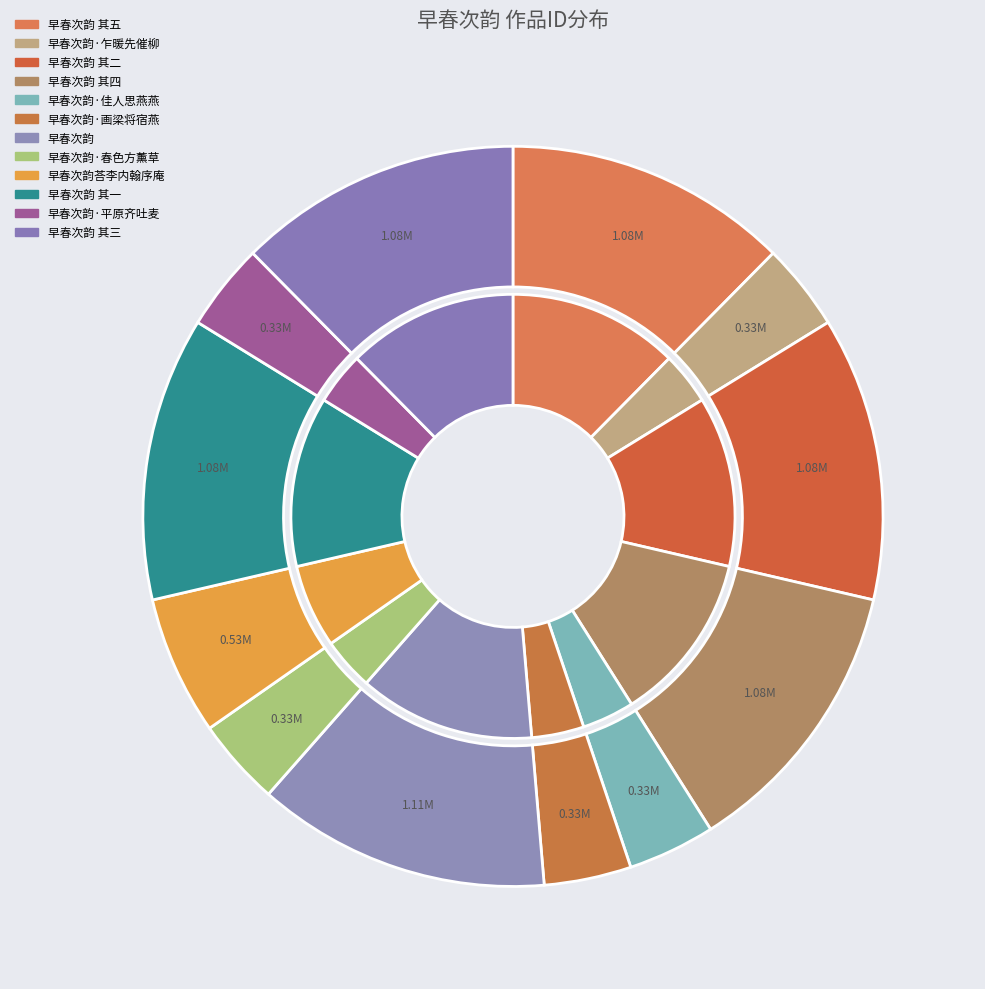

Which category has the biggest portion of the pie?

早春次韵